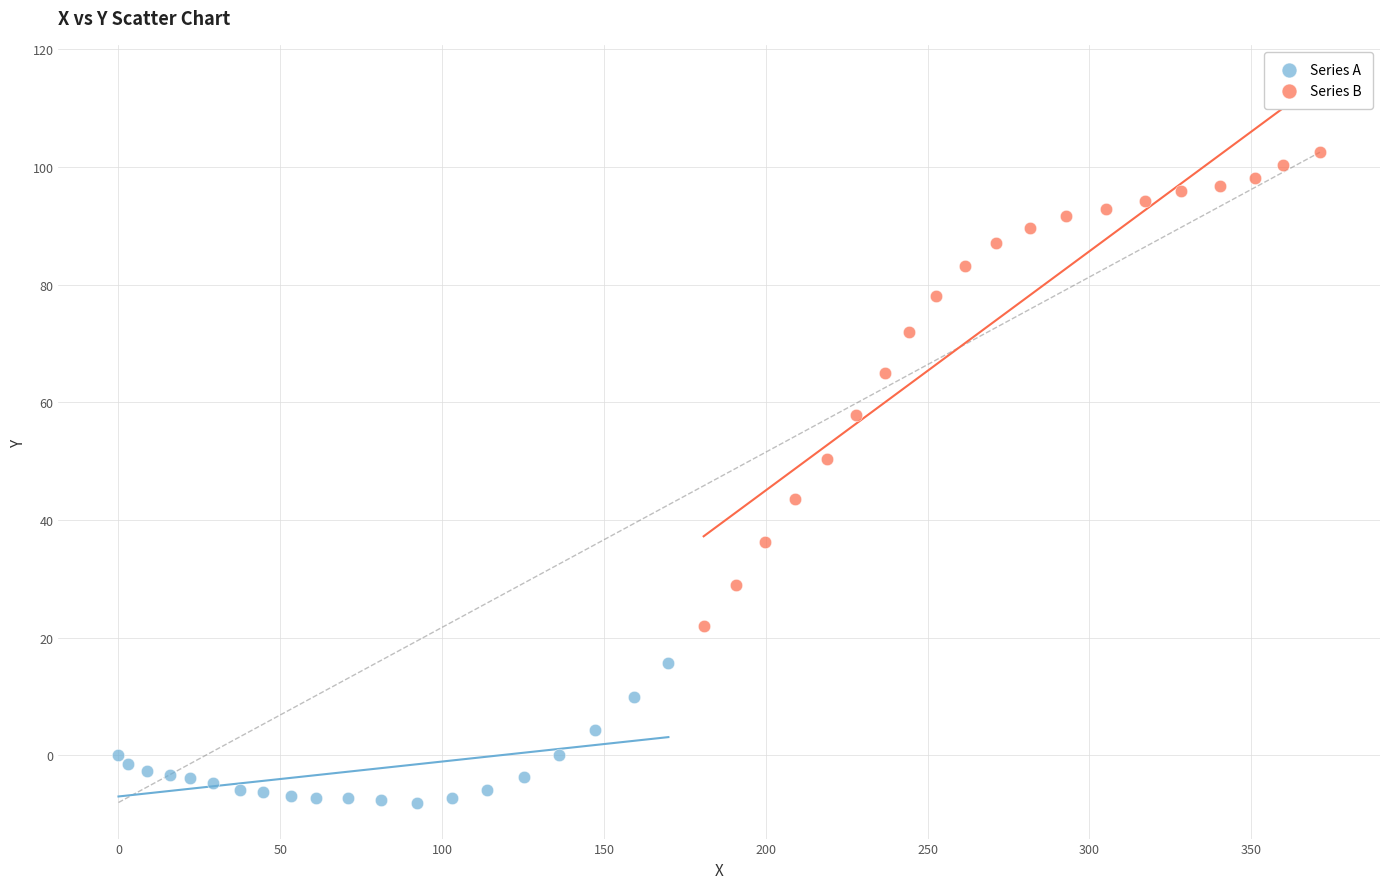

Which series reaches the maximum Y coordinate?

Series B